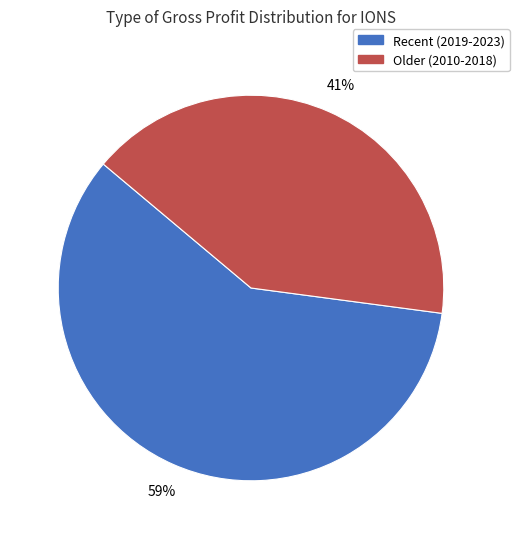

Which slice is the largest?

Recent (2019-2023)